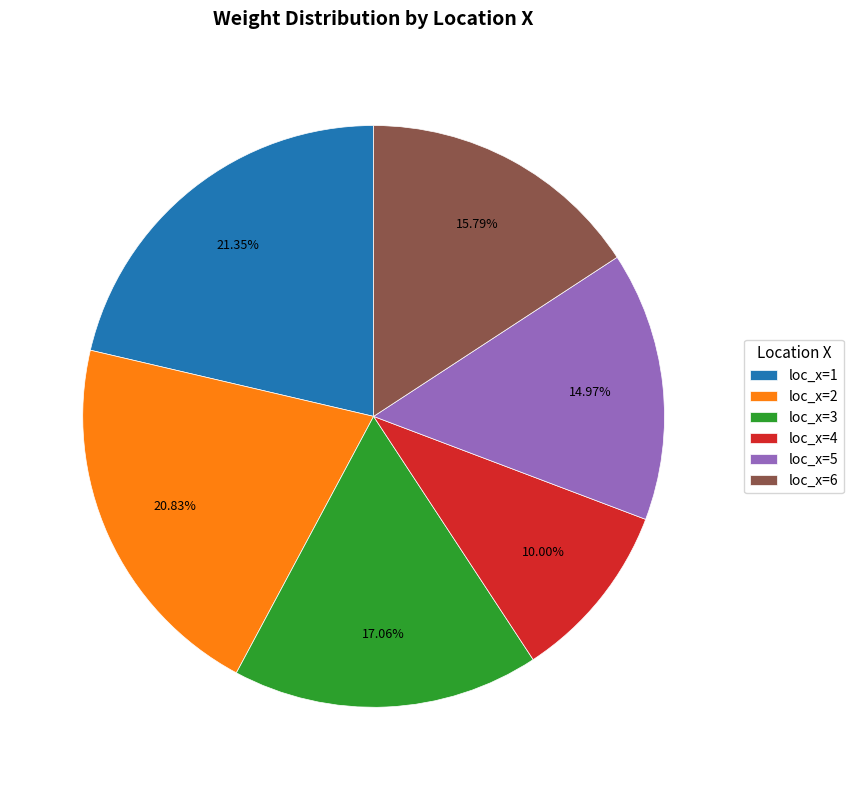

How many segments does this pie chart have?

6